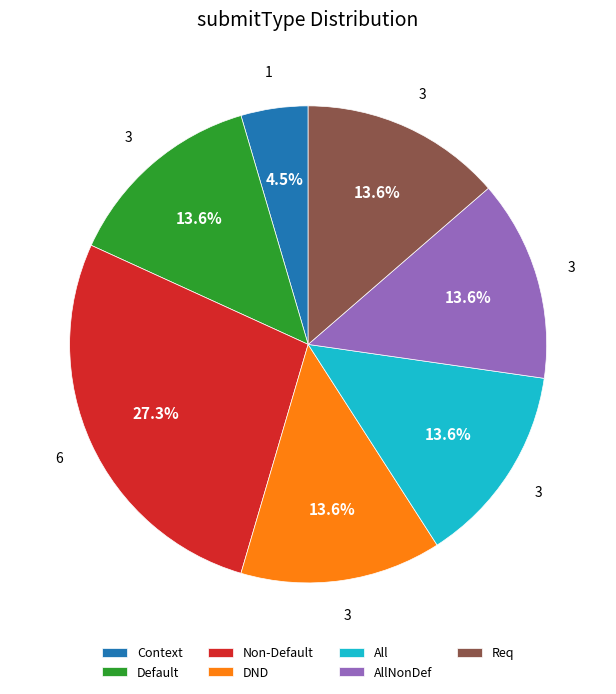

Which category has the smallest portion of the pie?

Context